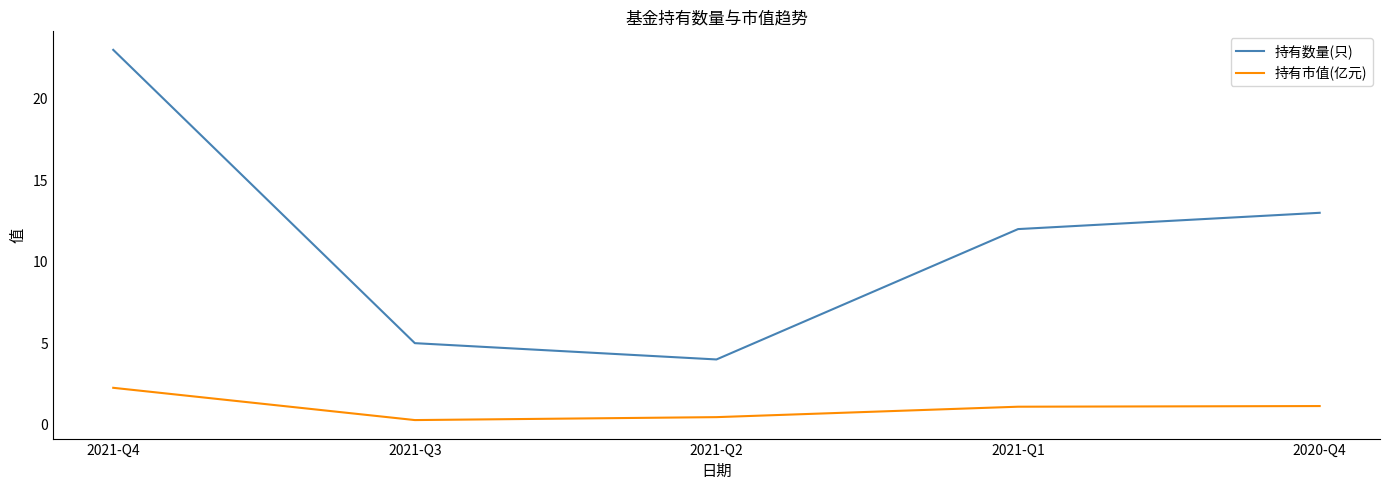

At which label does 持有数量(只) first exceed 12?

2021-Q4